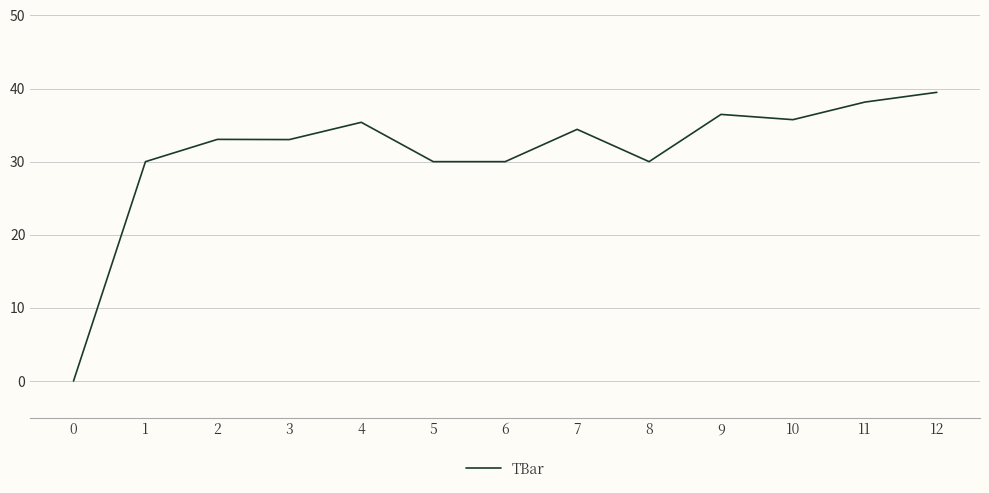

What is the difference between the maximum and minimum values?

39.5